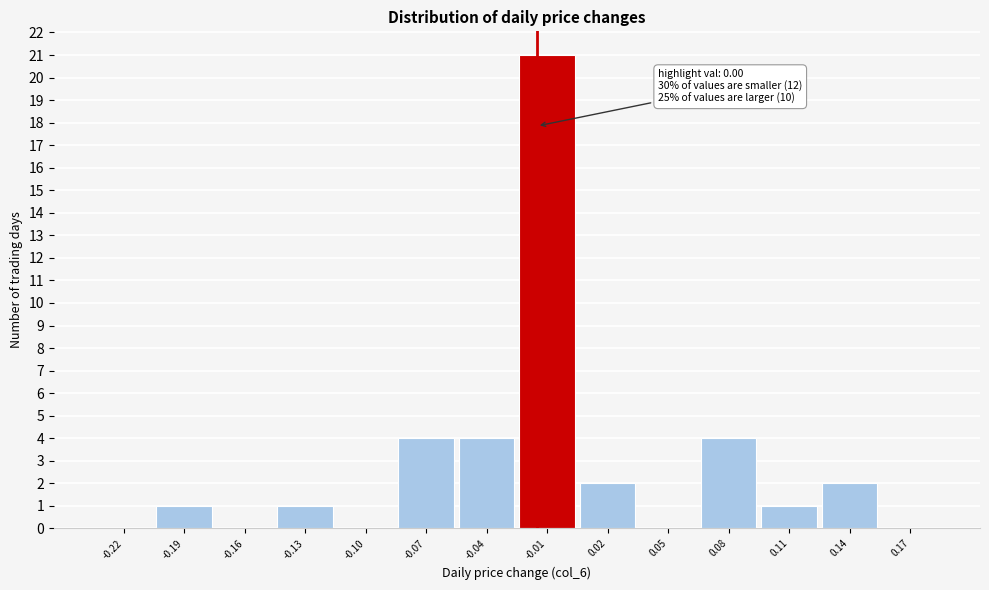

Reading left to right, what are all the values shown in this chart?

-0.22=0	-0.19=1	-0.16=0	-0.13=1	-0.10=0	-0.07=4	-0.04=4	-0.01=21	0.02=2	0.05=0	0.08=4	0.11=1	0.14=2	0.17=0